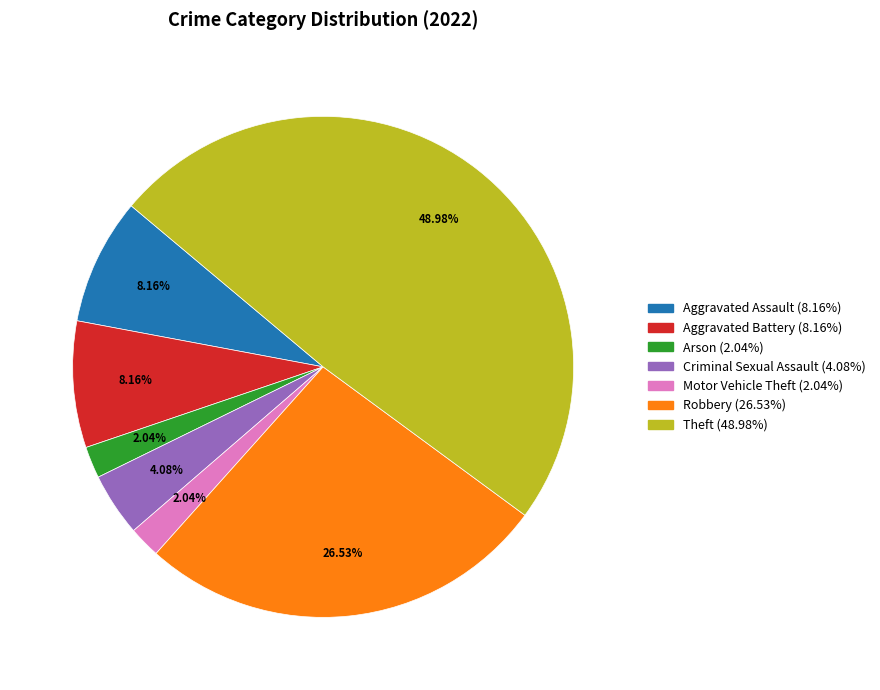

What is the ratio of the value at Criminal Sexual Assault (4.08%) to the value at Aggravated Assault (8.16%)?

0.5